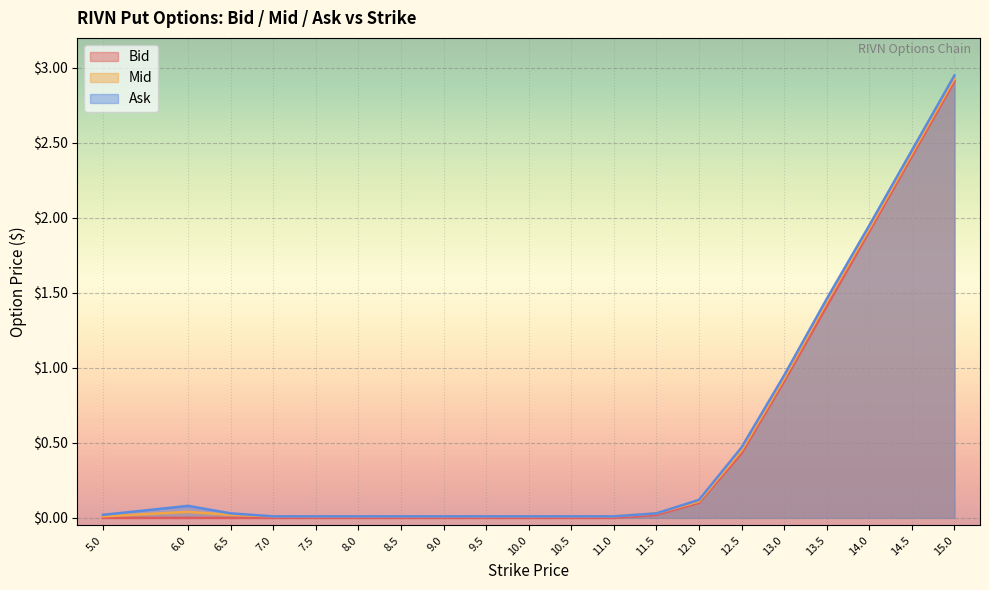

True or false: Bid has a value of -1.8 at 10.0.

False